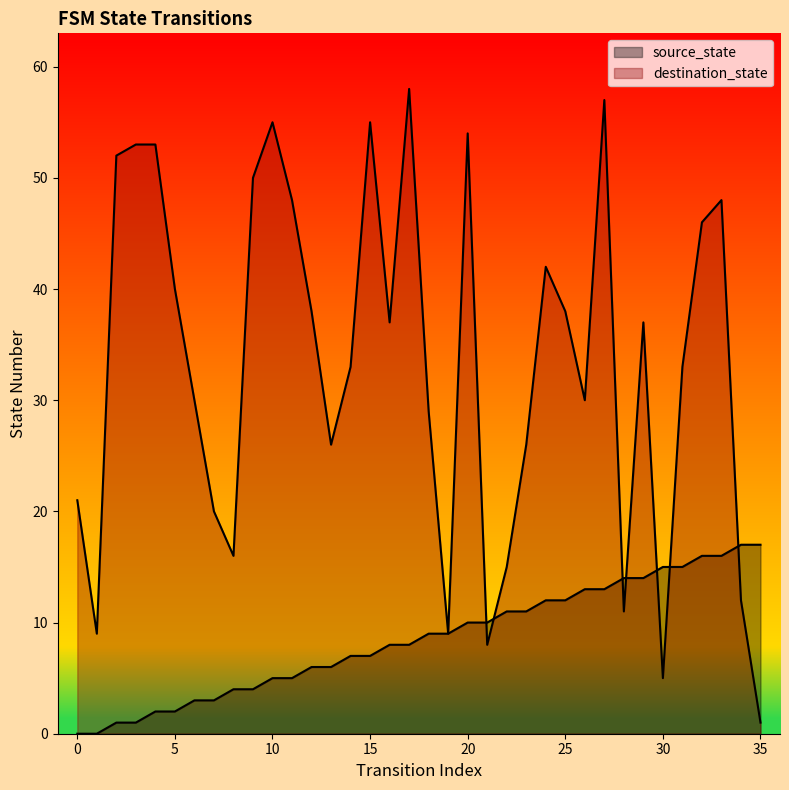

Which series ends up on top after the final intersection of destination_state and source_state?

source_state